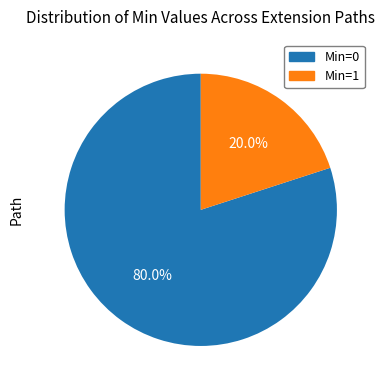

How many slices are in this pie chart?

2